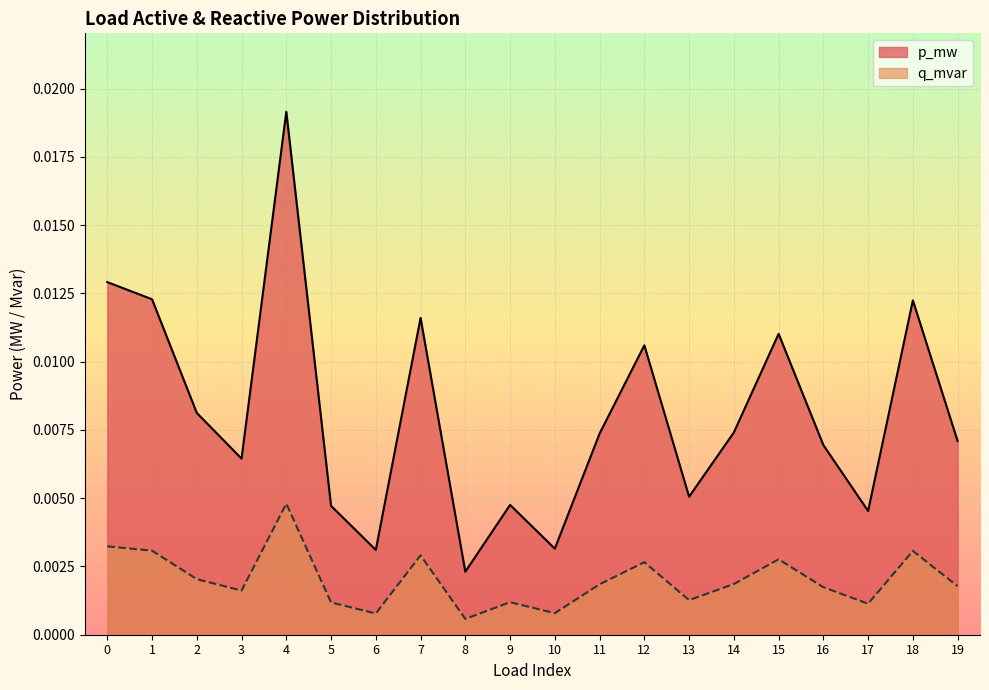

Which series has the largest total across all categories?

p_mw